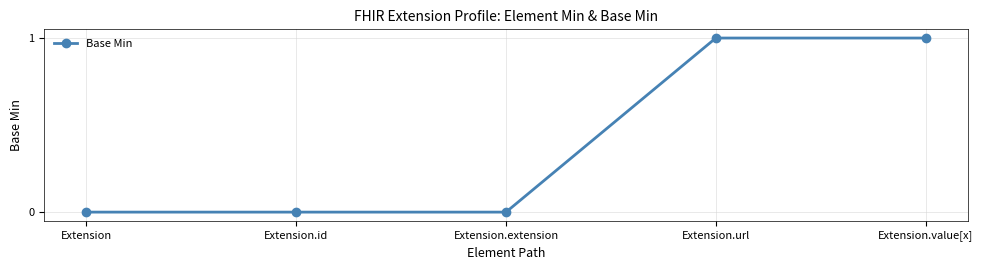

Between Extension.url and Extension.id, which is larger?

Extension.url